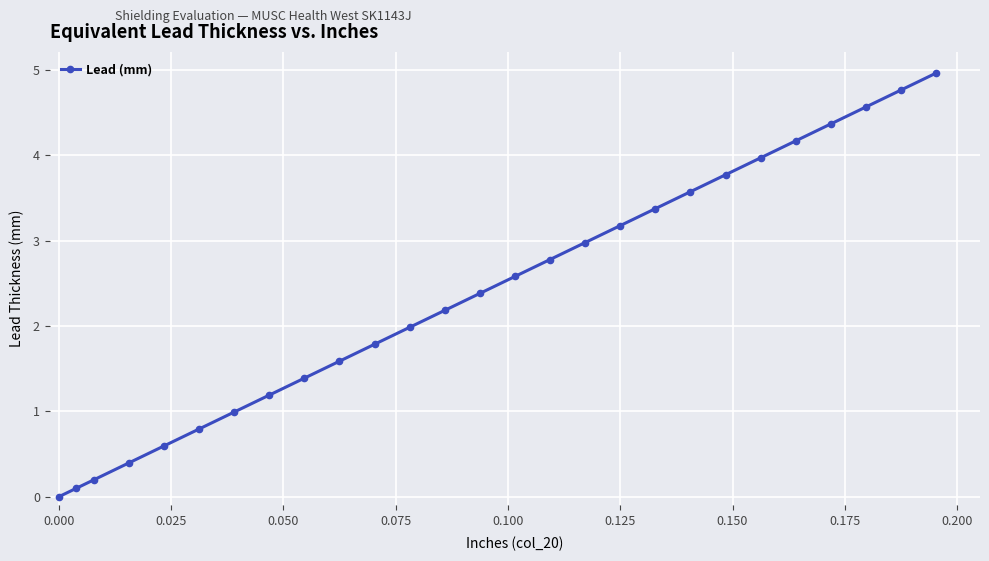

What is the value of the 8th point from the left?

1.2